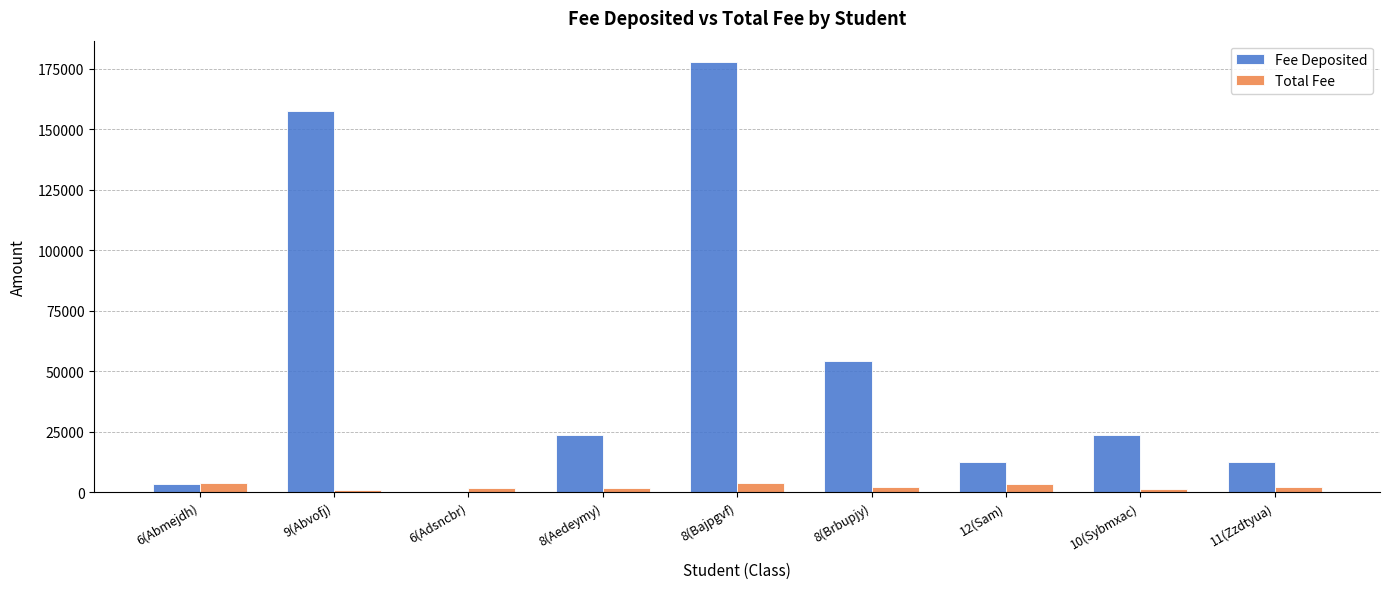

Is the value of Fee Deposited at 8(Bajpgvf) greater than the value of Total Fee at 11(Zzdtyua)?

Yes